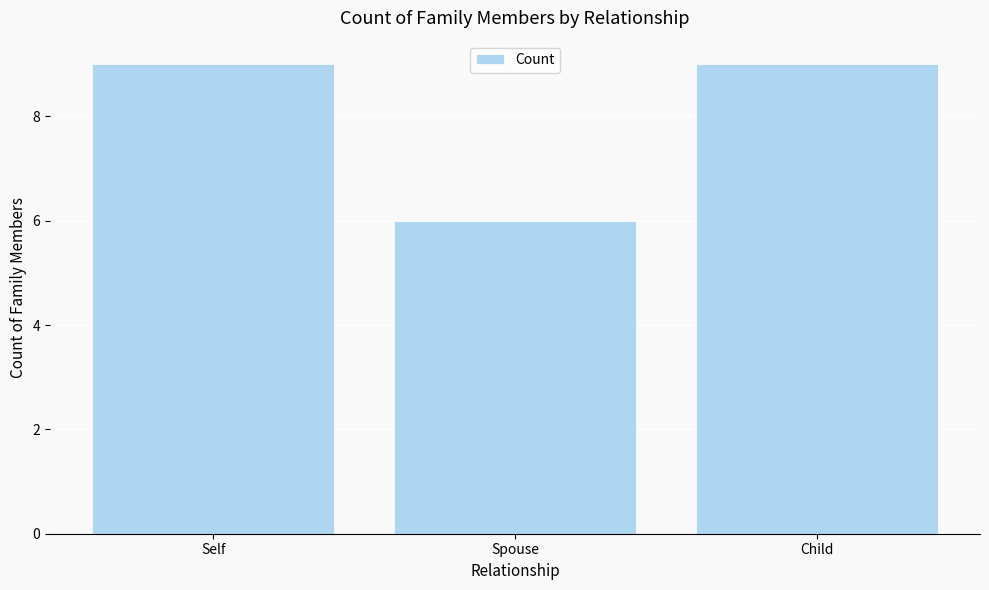

What is the sum of all values?

24